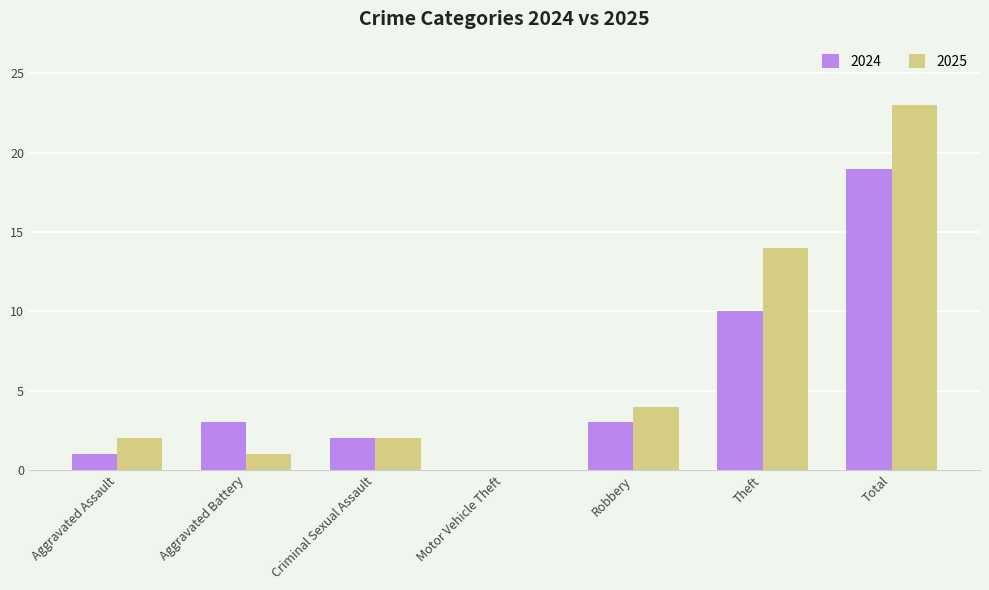

How many groups of bars are there?

7